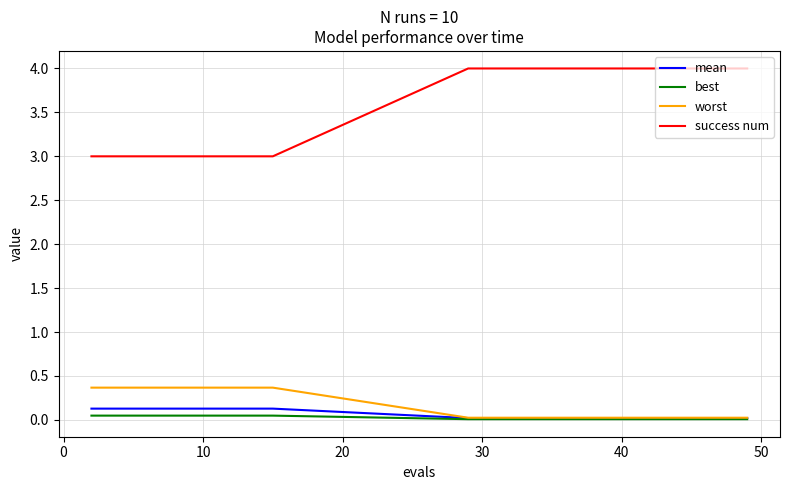

What is the sum of all mean values?

1.3